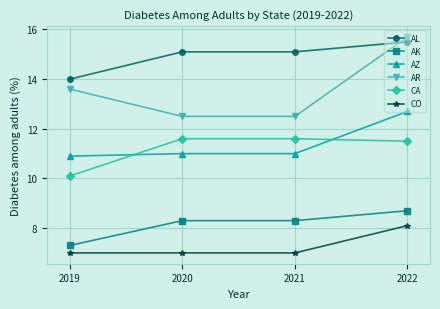

How many distinct data groups are displayed?

6